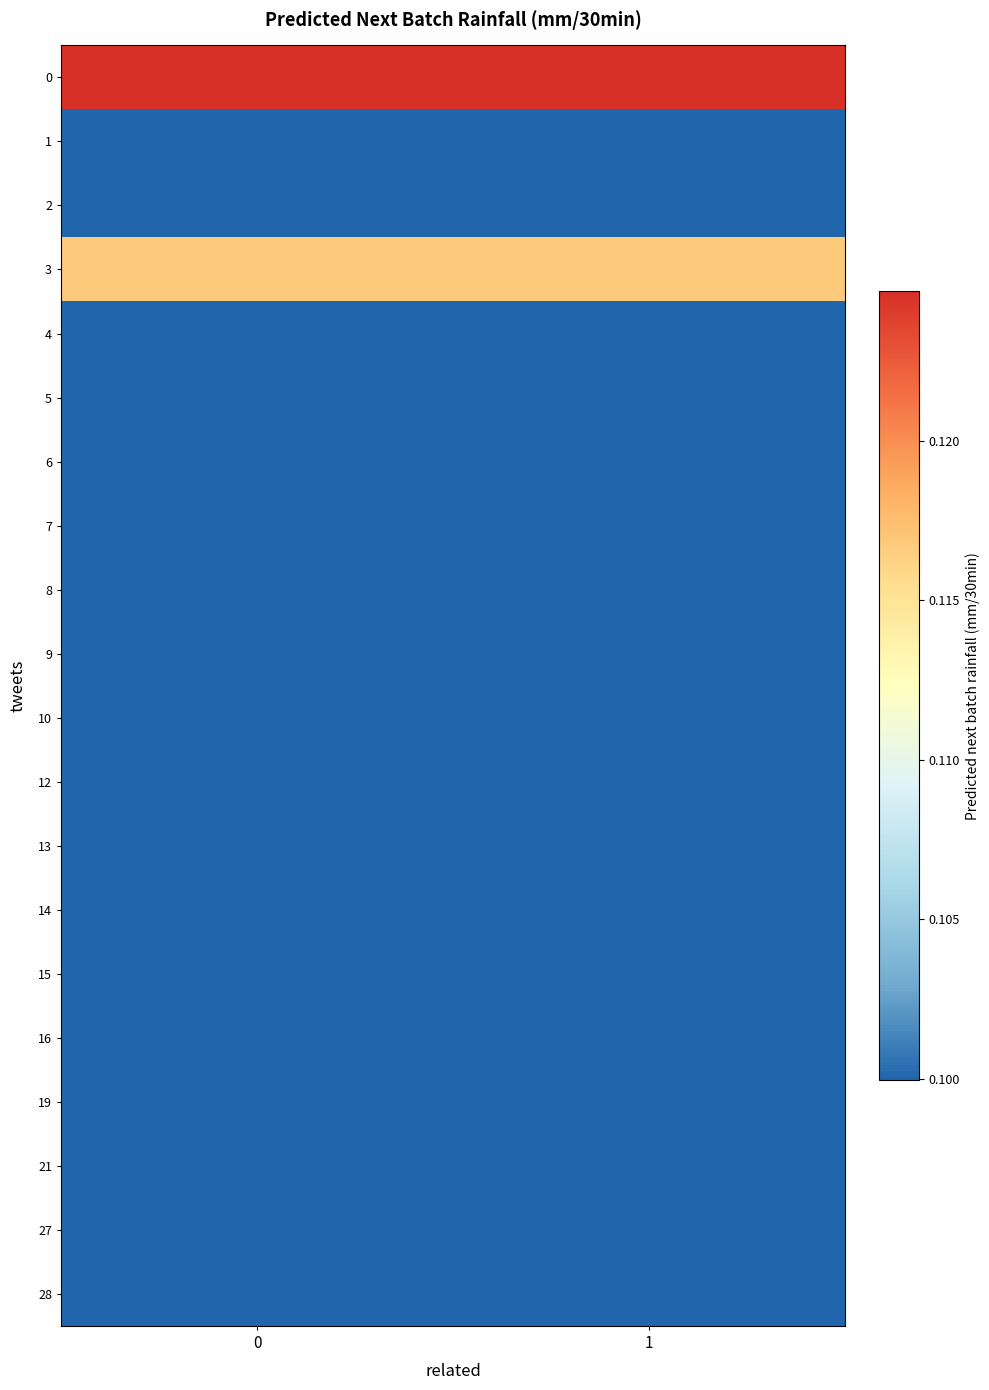

Reading left to right, what are all the values shown in this chart?

0: 0=0.1	1=0.1
1: 0=0.1	1=0.1
2: 0=0.1	1=0.1
3: 0=0.1	1=0.1
4: 0=0.1	1=0.1
5: 0=0.1	1=0.1
6: 0=0.1	1=0.1
7: 0=0.1	1=0.1
8: 0=0.1	1=0.1
9: 0=0.1	1=0.1
10: 0=0.1	1=0.1
12: 0=0.1	1=0.1
13: 0=0.1	1=0.1
14: 0=0.1	1=0.1
15: 0=0.1	1=0.1
16: 0=0.1	1=0.1
19: 0=0.1	1=0.1
21: 0=0.1	1=0.1
27: 0=0.1	1=0.1
28: 0=0.1	1=0.1